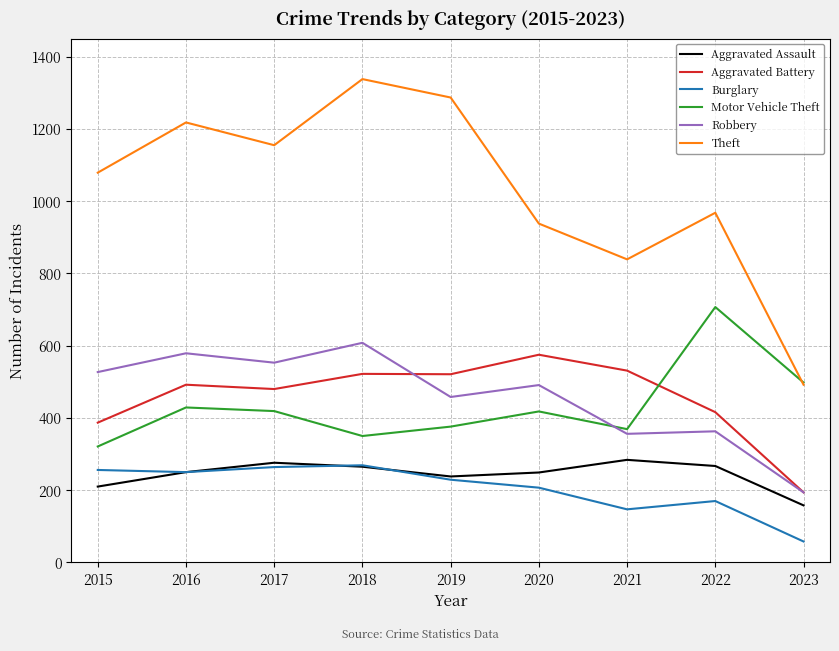

Which series has the largest range (max minus min)?

Theft